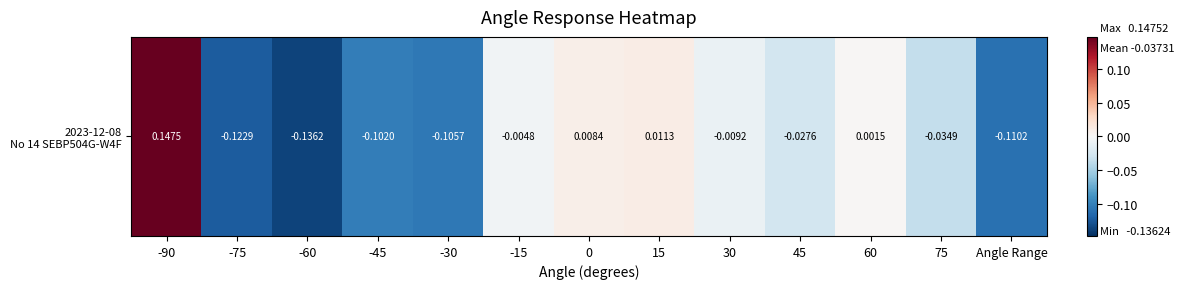

Reading left to right, extract all data points from this chart.

0.1	-0.1	-0.1	-0.1	-0.1	-0.0	0.0	0.0	-0.0	-0.0	0.0	-0.0	-0.1